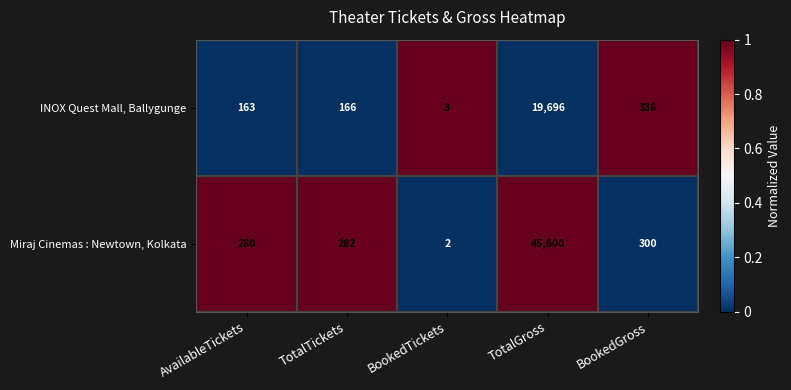

How many series are shown in this chart?

2